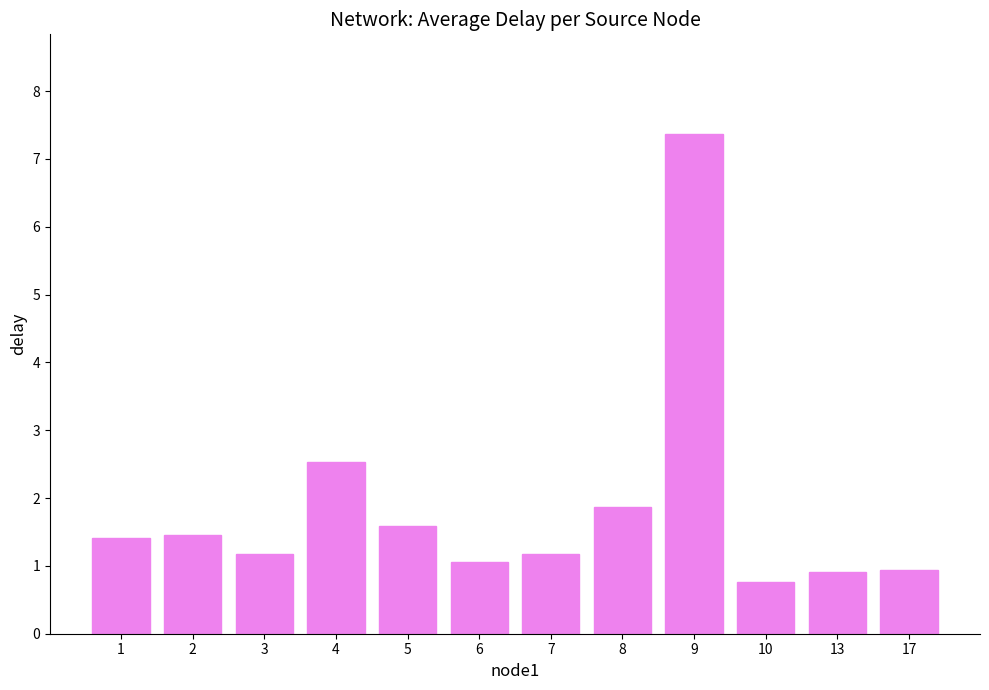

What is the minimum value shown in the chart?

0.8